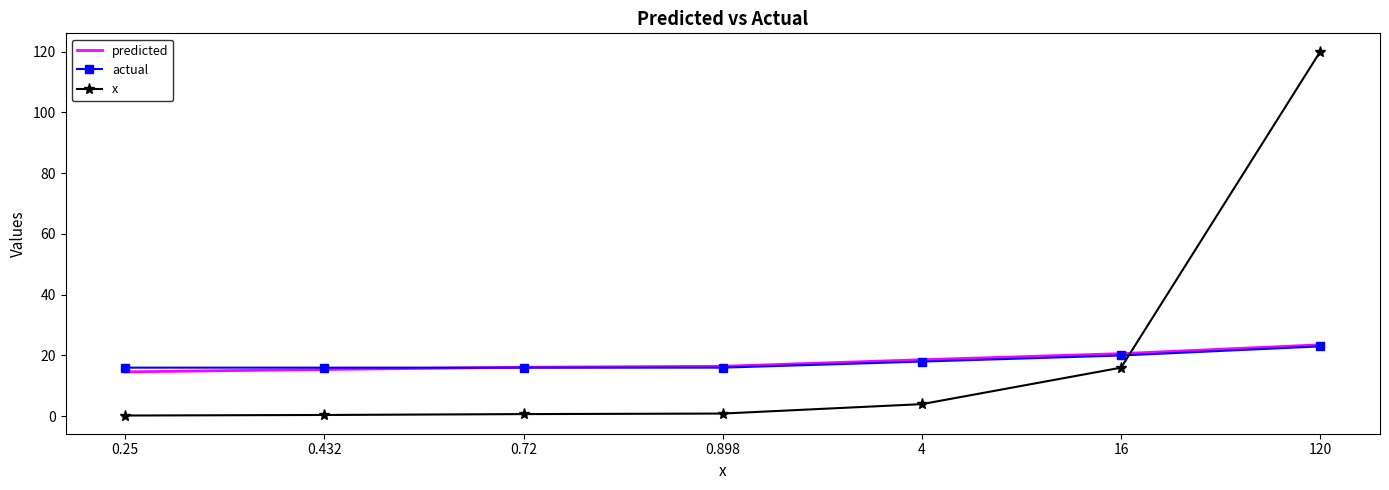

At which category is the sum across all series the highest?

120